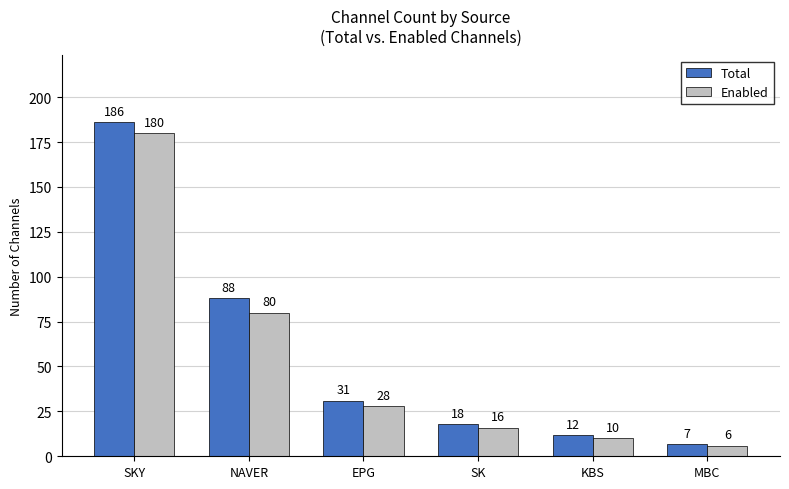

Between NAVER and KBS, which series saw the biggest shift?

Total